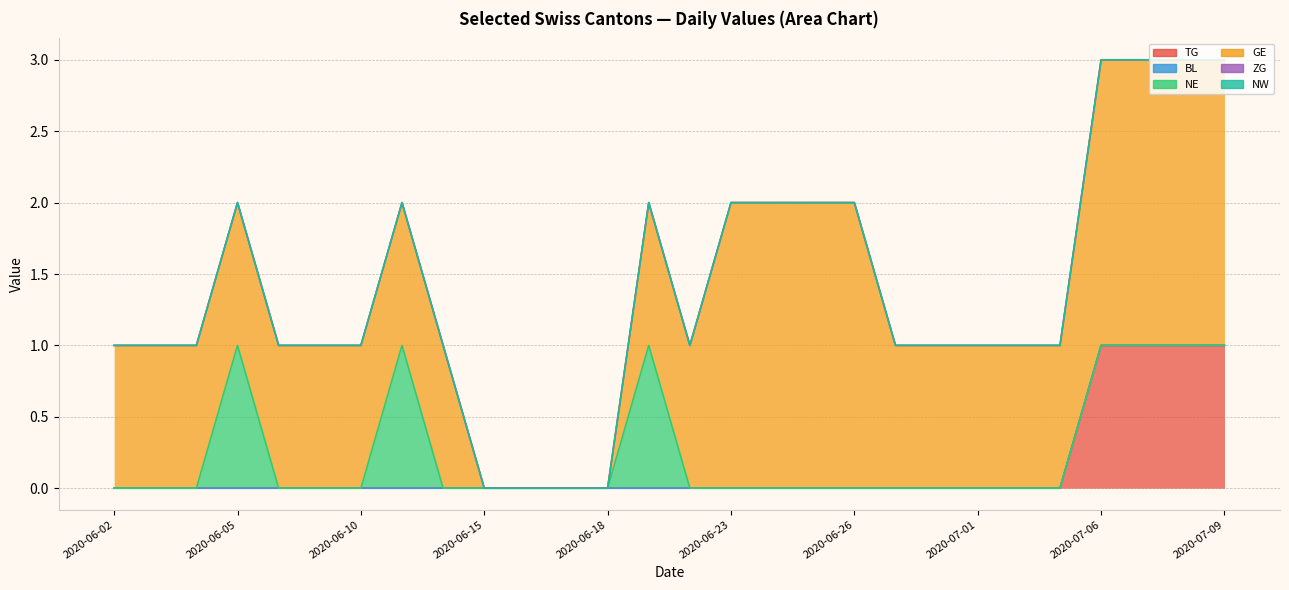

True or false: GE and NE cross at least once.

False